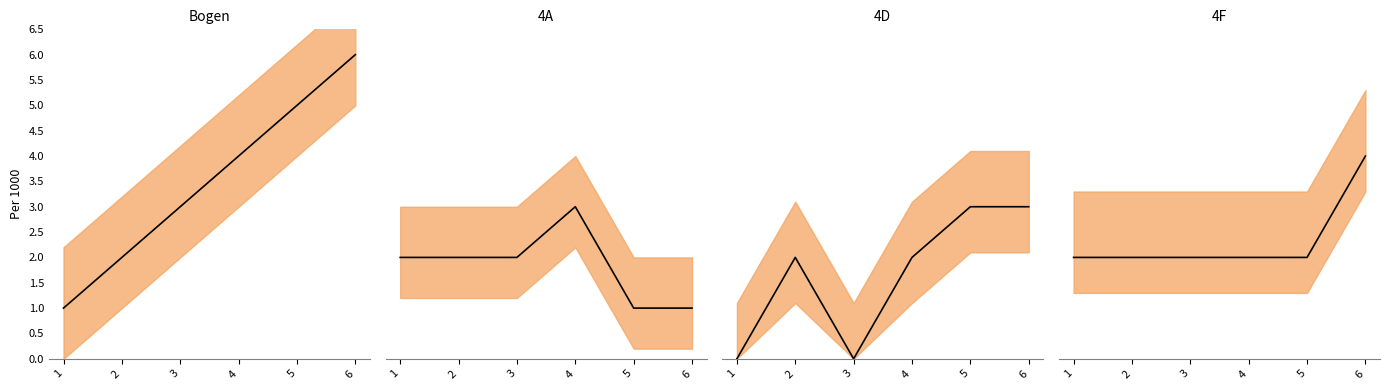

What is the total value across all series at 5?

11